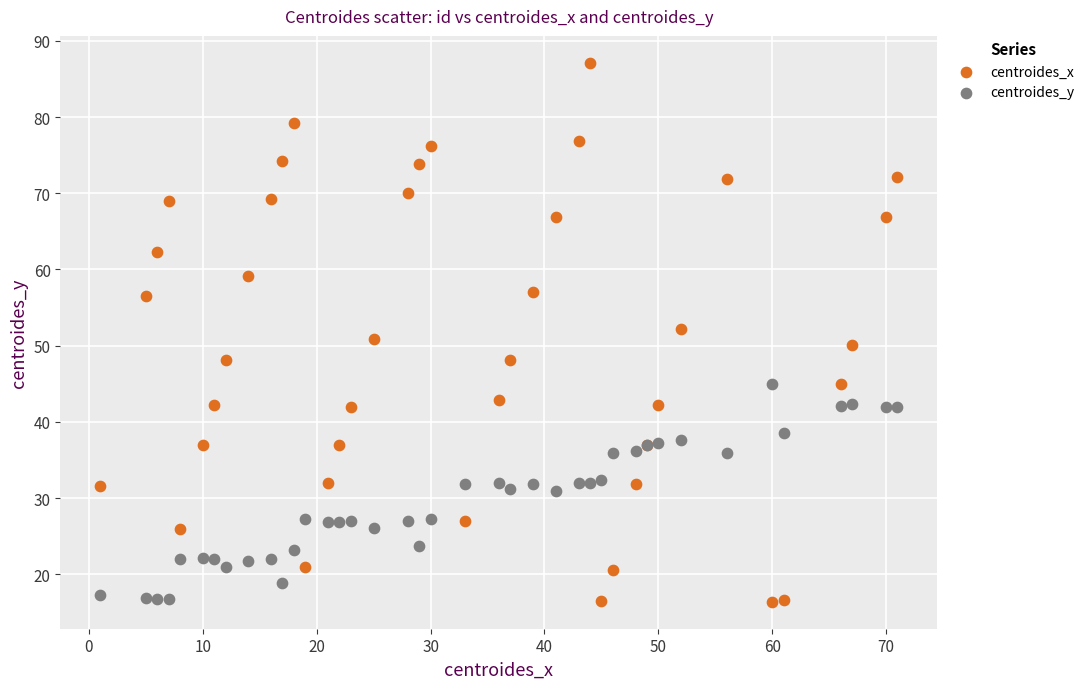

What are all the series names shown in the legend?

centroides_x, centroides_y